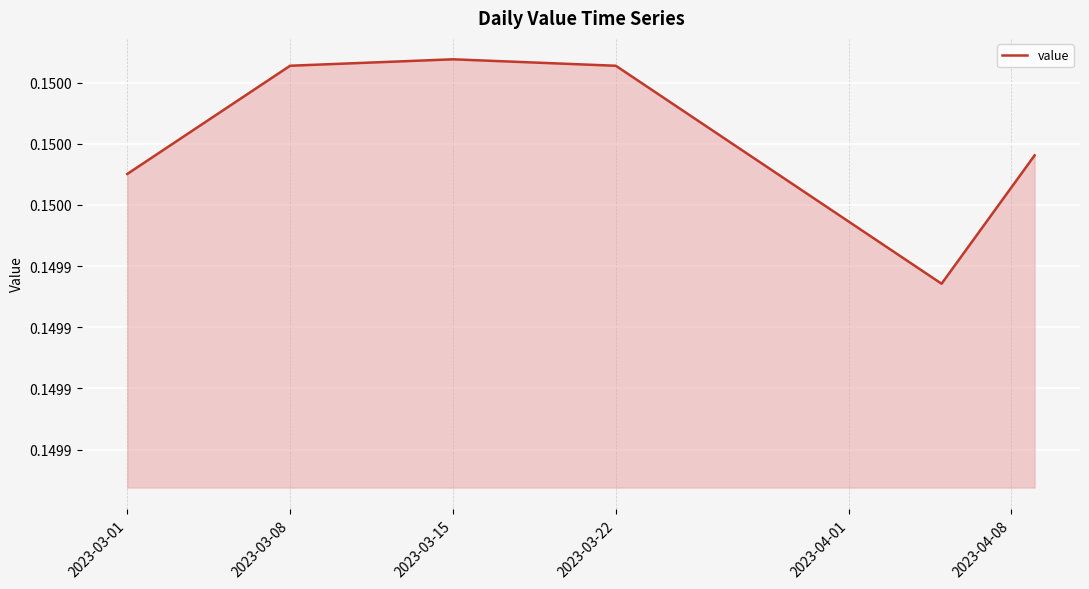

Is this an area chart (filled region under the line)?

Yes